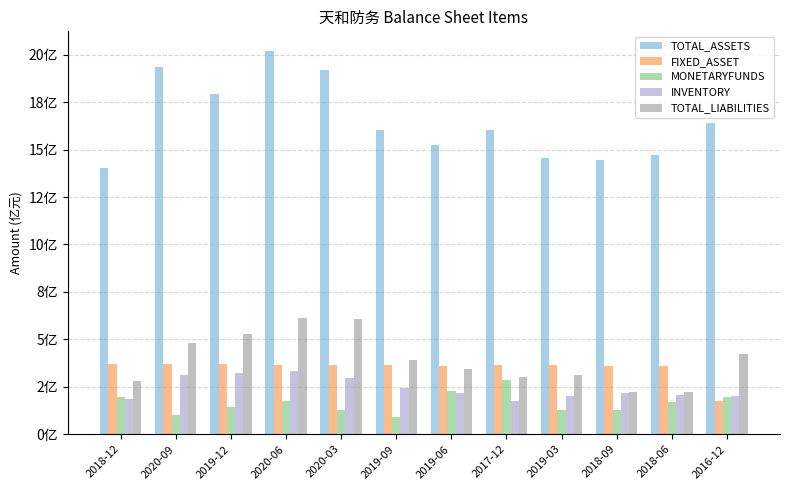

List the series in order of their peak value, highest first.

TOTAL_ASSETS, TOTAL_LIABILITIES, FIXED_ASSET, INVENTORY, MONETARYFUNDS